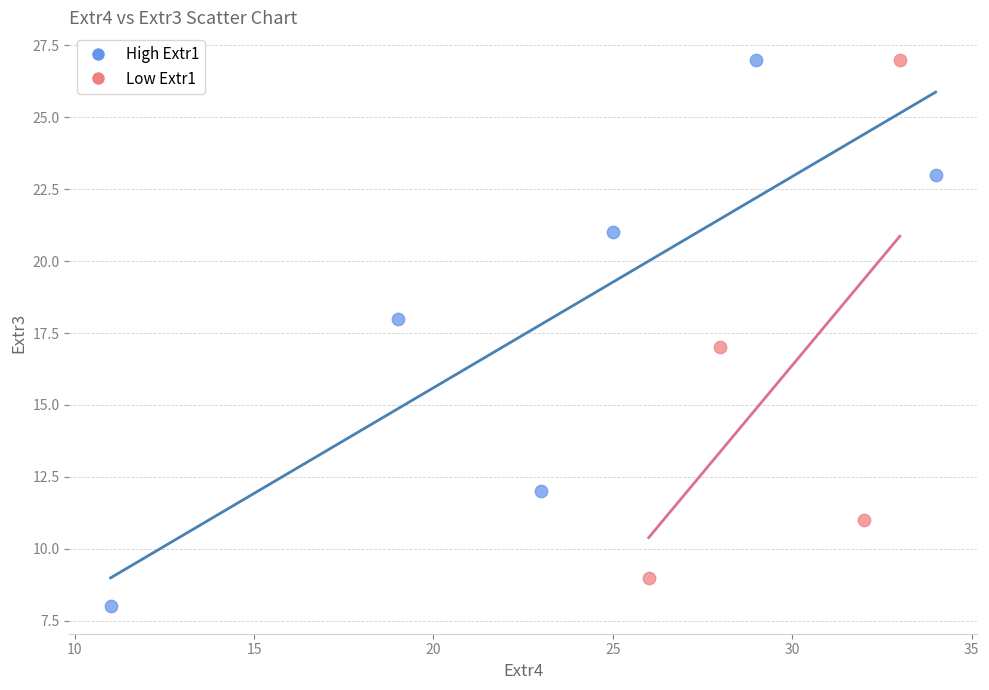

Which series contains the lowest Y value?

High Extr1